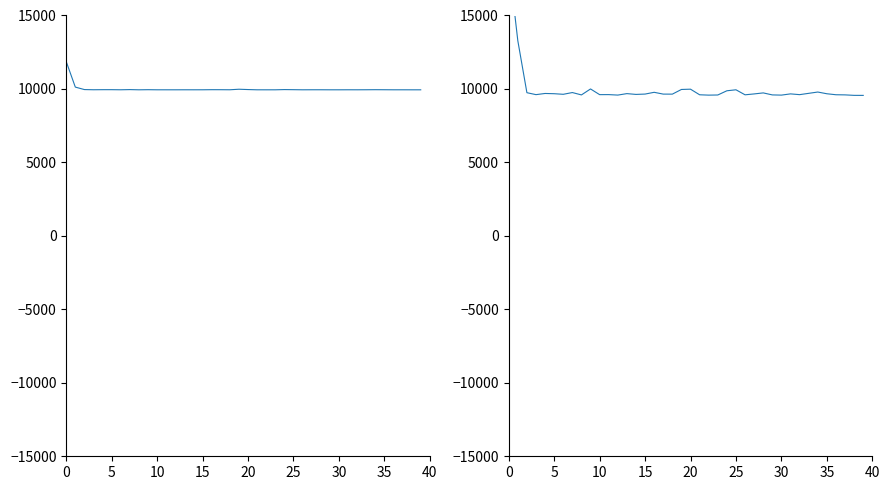

Read the field_companies_in_target_populationa value at 31.

9944.6